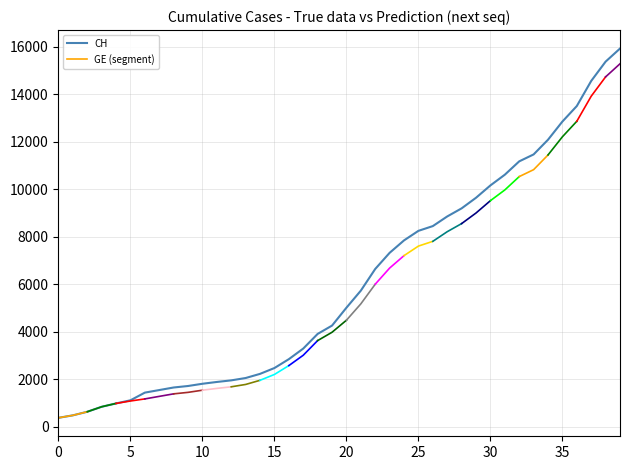

Reading right to left, list all the values displayed in this chart.

15926	15375	14561	13505	12852	12086	11467	11175	10613	10162	9642	9196	8855	8449	8249	7847	7323	6644	5731	5012	4259	3908	3291	2845	2472	2226	2051	1952	1885	1809	1715	1652	1544	1436	1113	981	840	630	479	375